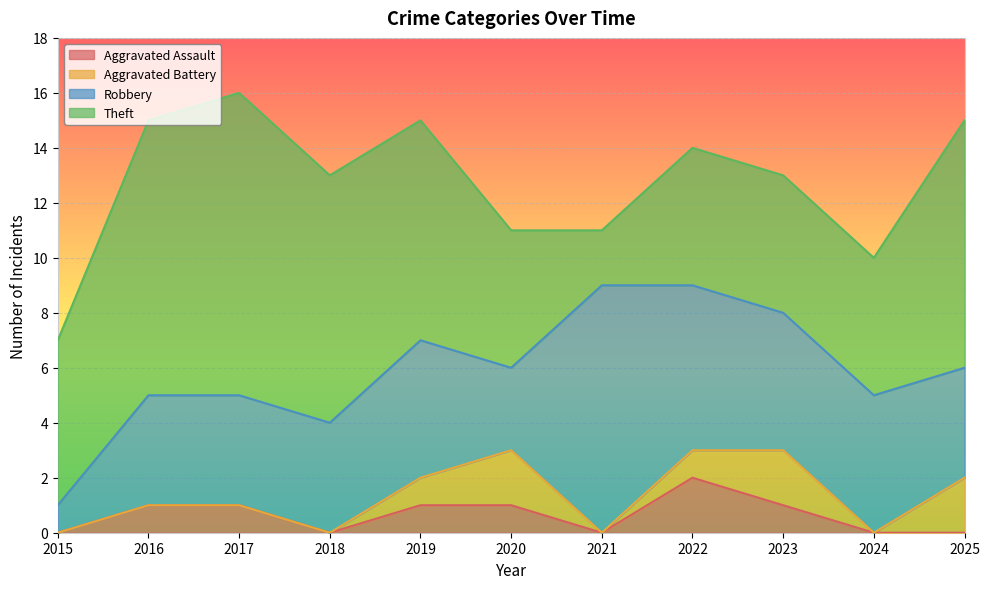

Reading left to right, list all the values displayed in this chart.

Aggravated Assault: 0	1	1	0	1	1	0	2	1	0	0
Aggravated Battery: 0	0	0	0	1	2	0	1	2	0	2
Robbery: 1	4	4	4	5	3	9	6	5	5	4
Theft: 6	10	11	9	8	5	2	5	5	5	9